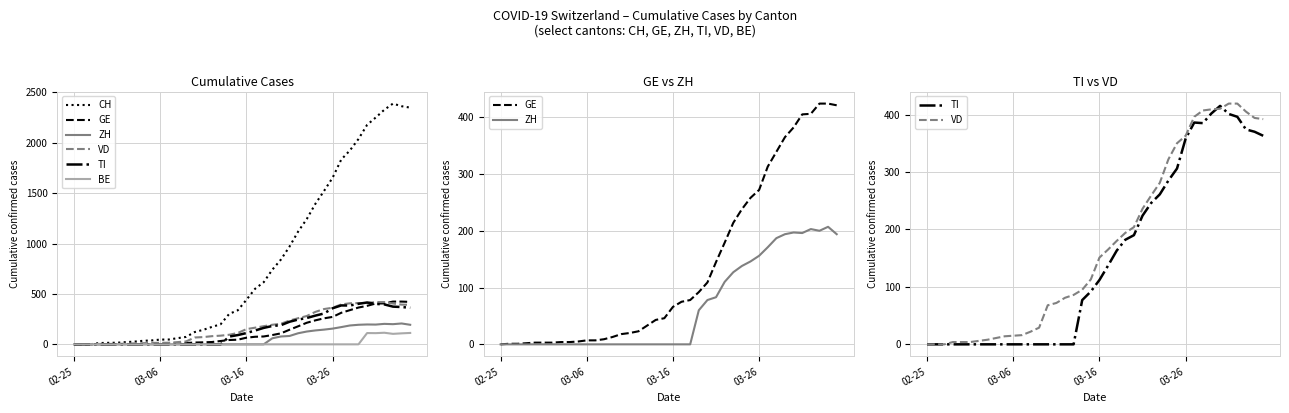

The value of TI at 14 is 0. True or false?

True